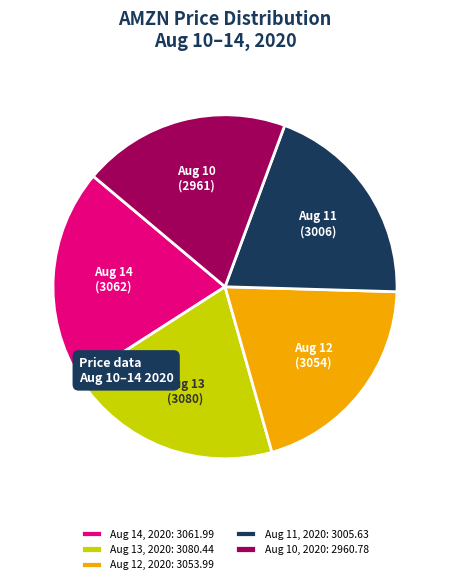

Does Aug 10, 2020: 2960.78 represent more than half of the total?

No